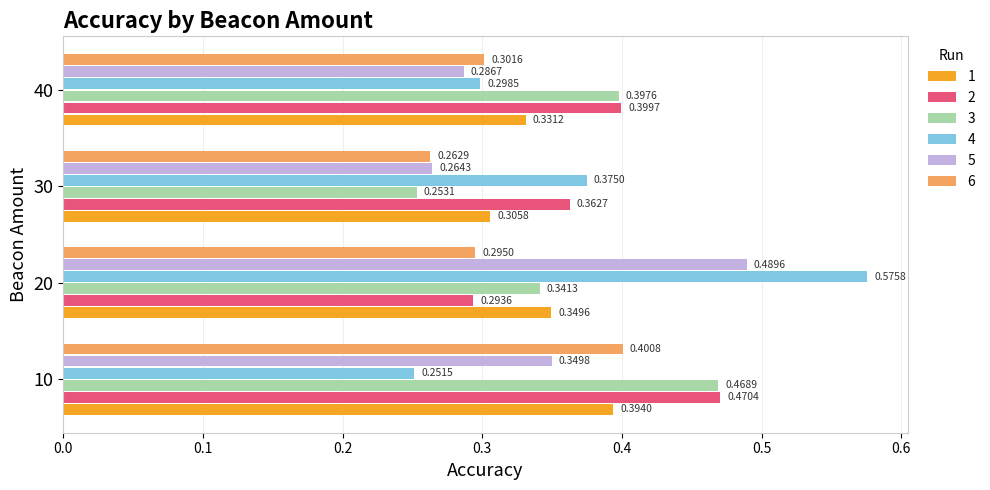

Rank the series by their maximum value, from lowest to highest.

1, 6, 3, 2, 5, 4